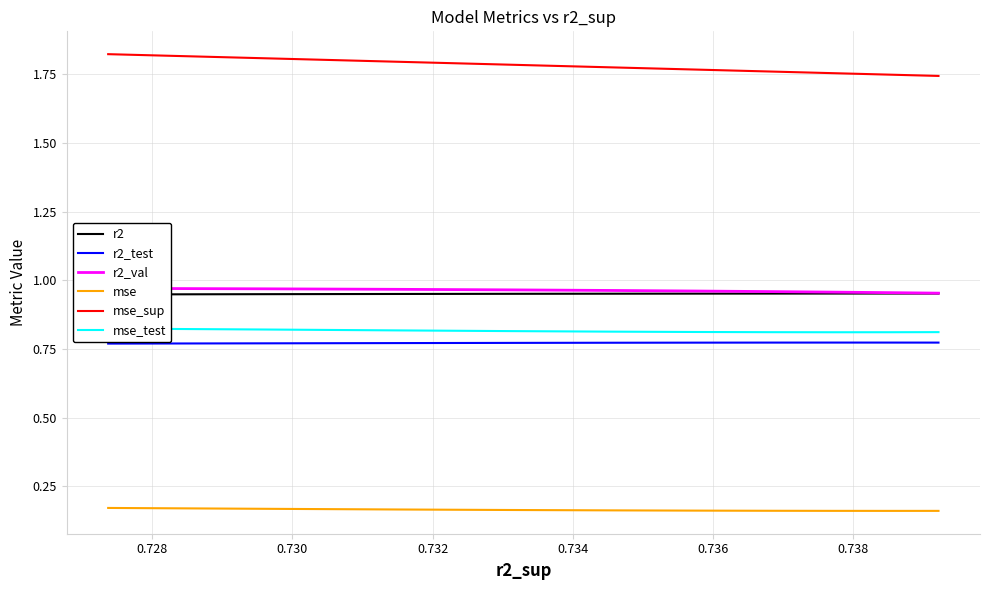

How many categories are shown in the chart?

10